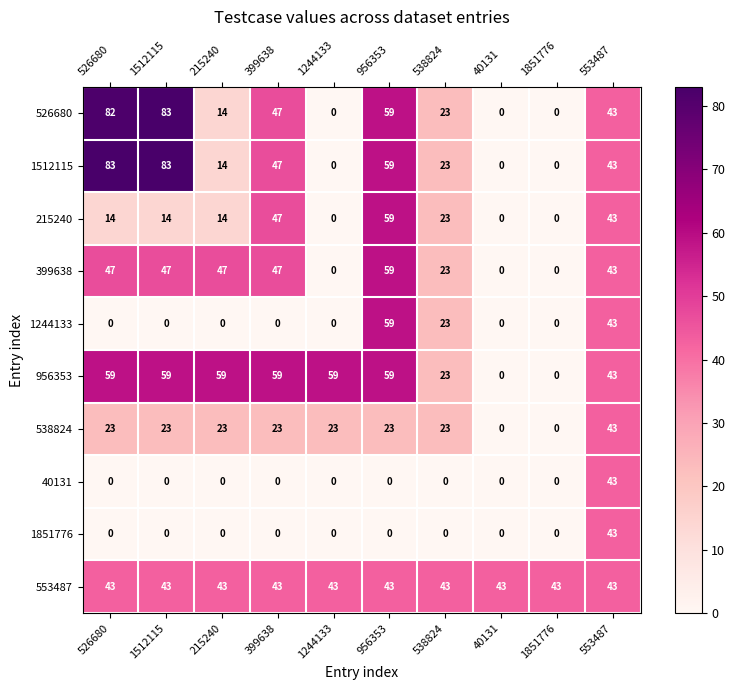

What is the average value of the 956353 series?

42